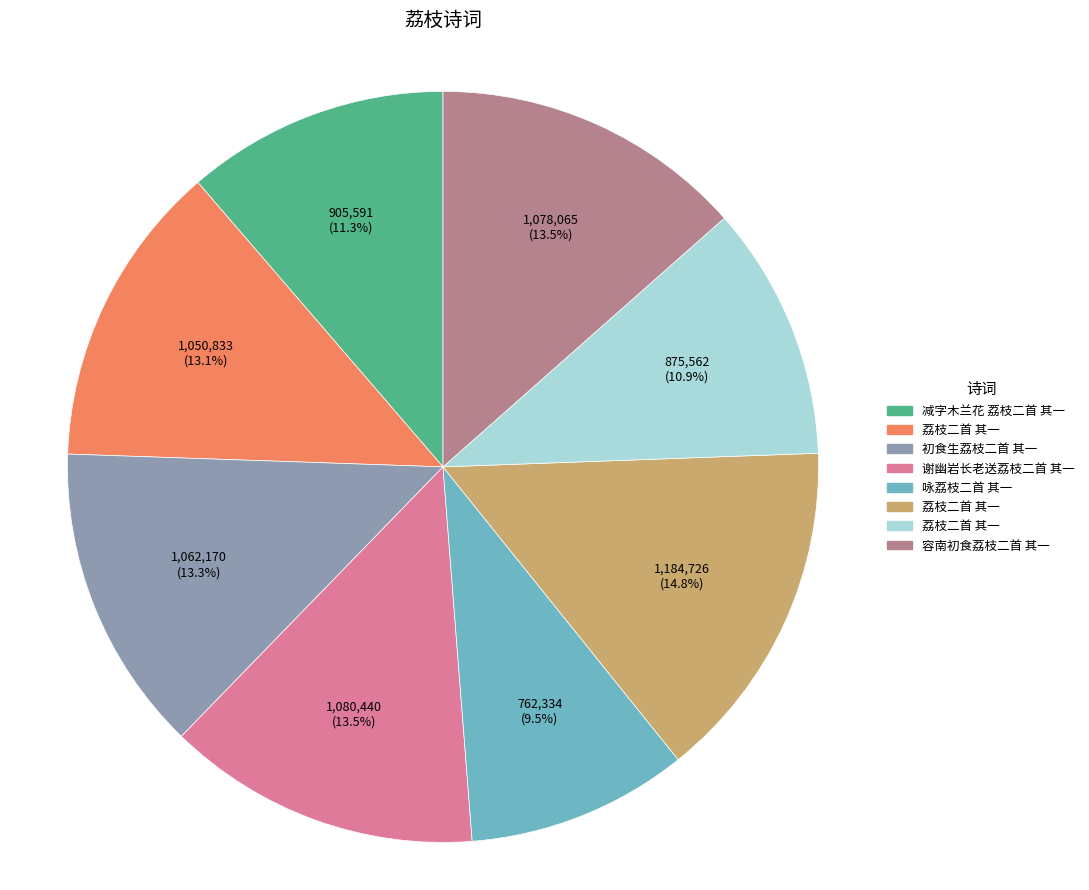

To the nearest percent, what is the average slice percentage?

12%